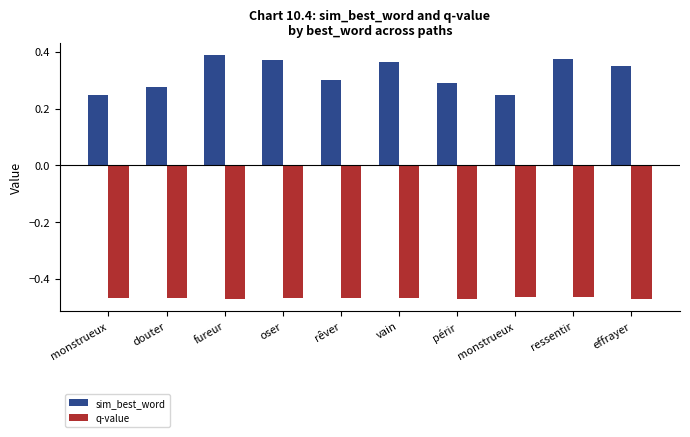

Rank the series at oser from highest to lowest value.

sim_best_word, q-value